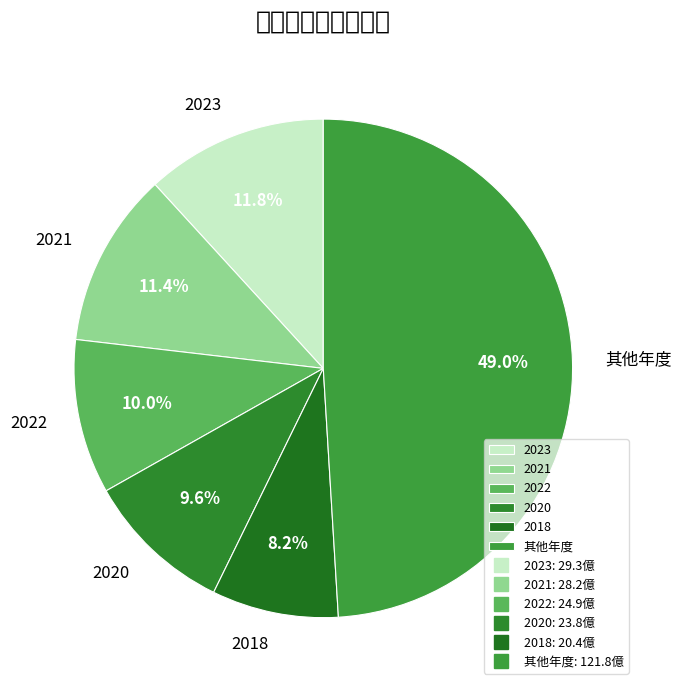

Is it true that 2020 is 19% of the pie?

False